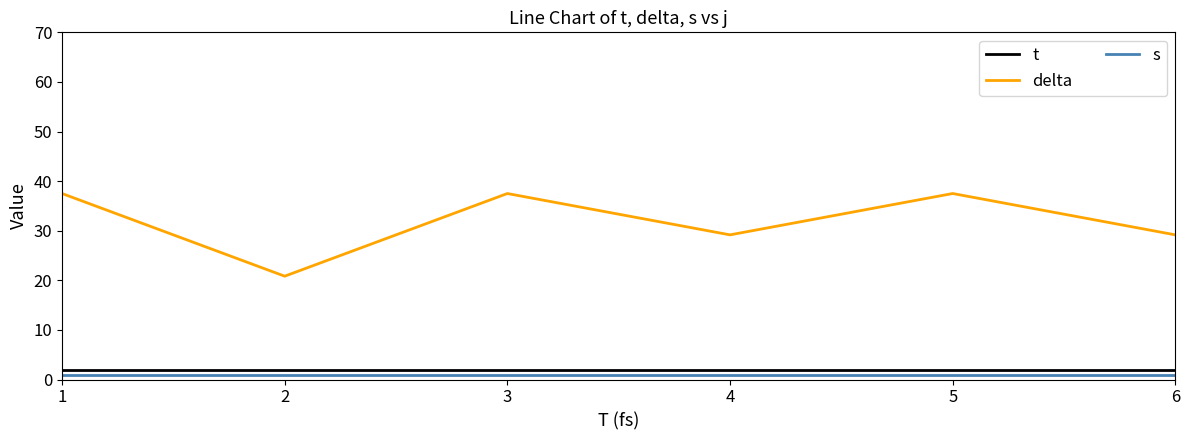

What is the lowest value of the t series?

2.0